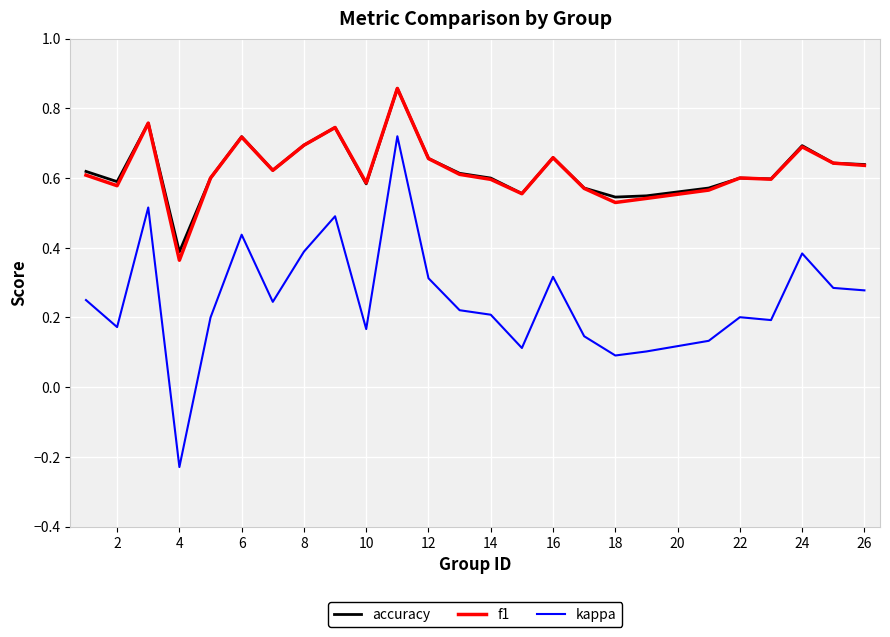

True or false: f1 and kappa cross at least once.

False